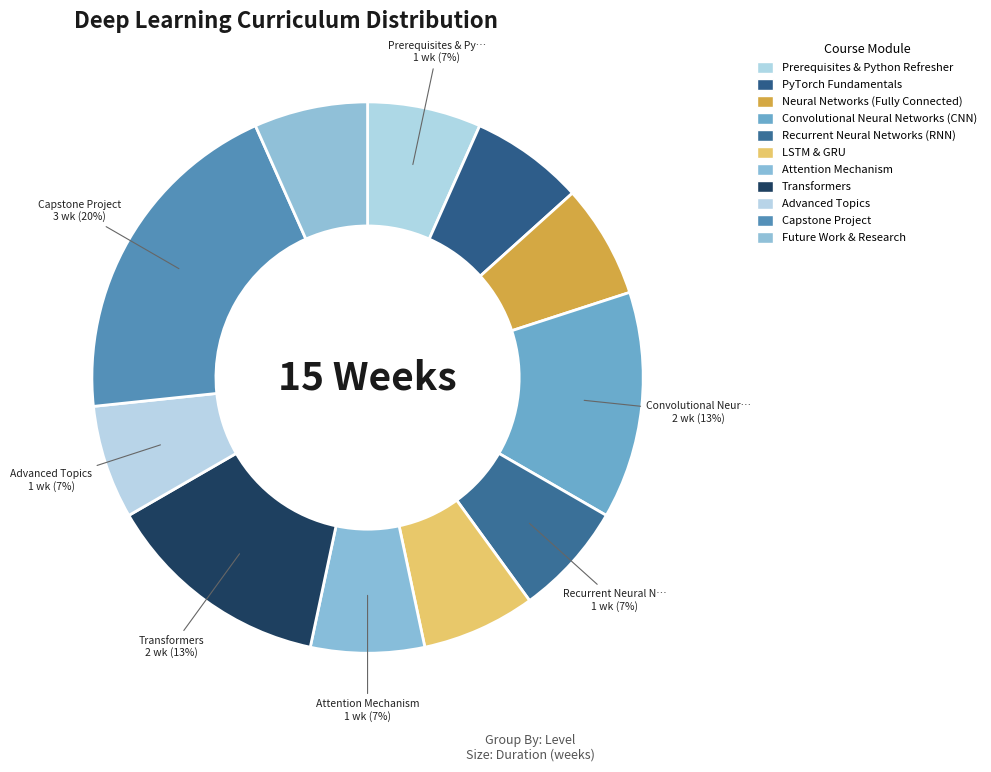

How many segments does this pie chart have?

11